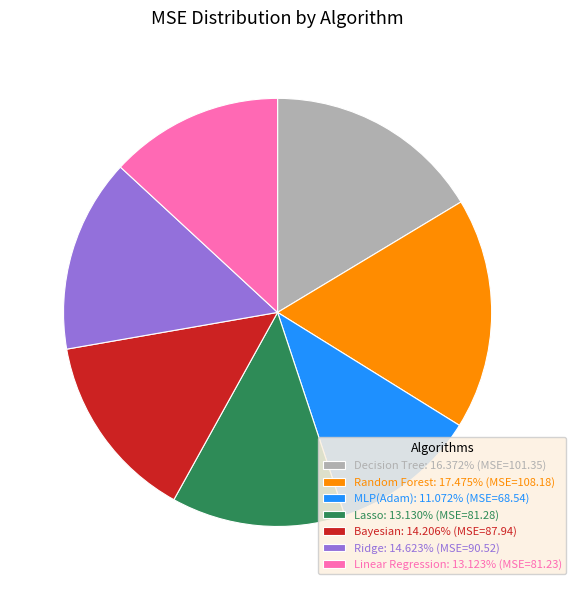

Is the sum of Random Forest and Bayesian greater than half?

No